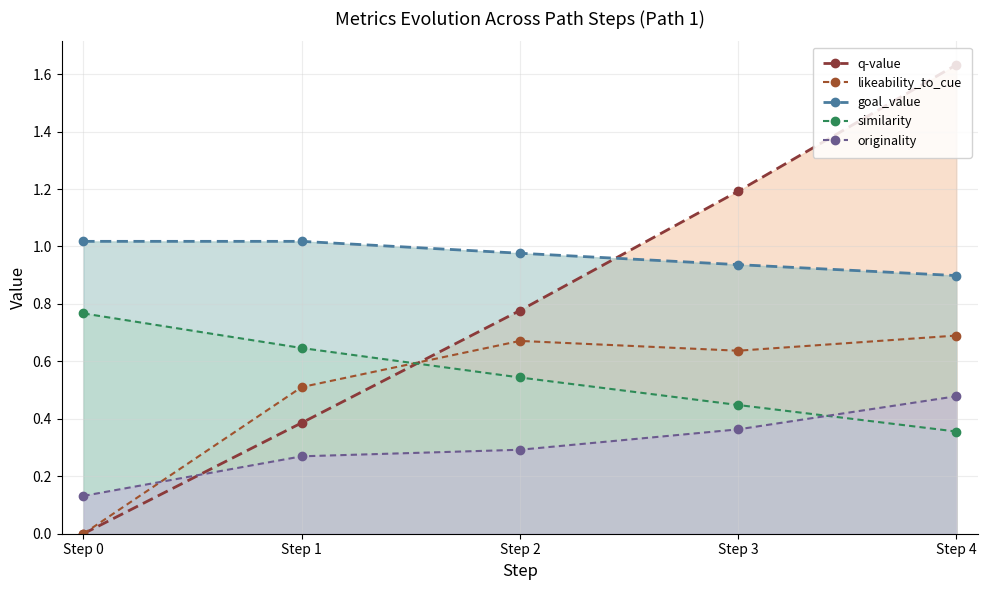

At which label is goal_value closest to 0?

Step 4